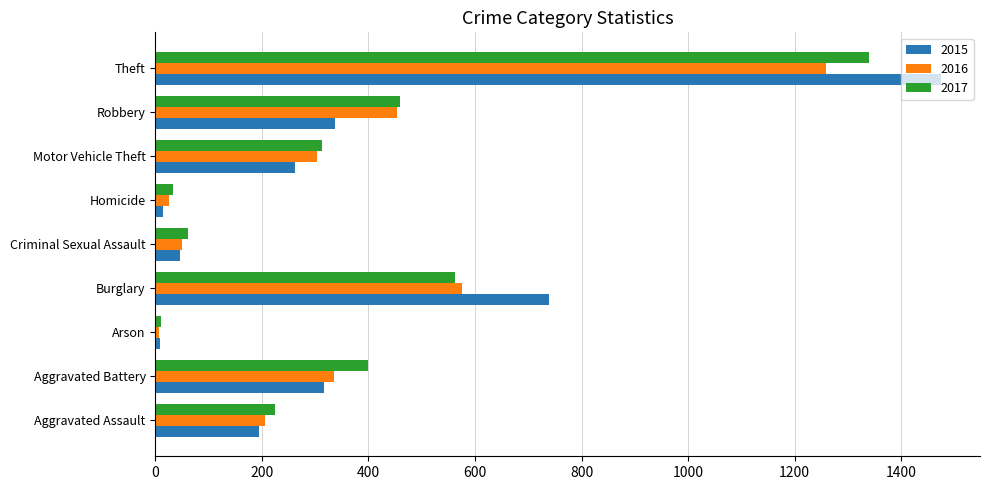

How many data points in 2017 are less than 312?

4